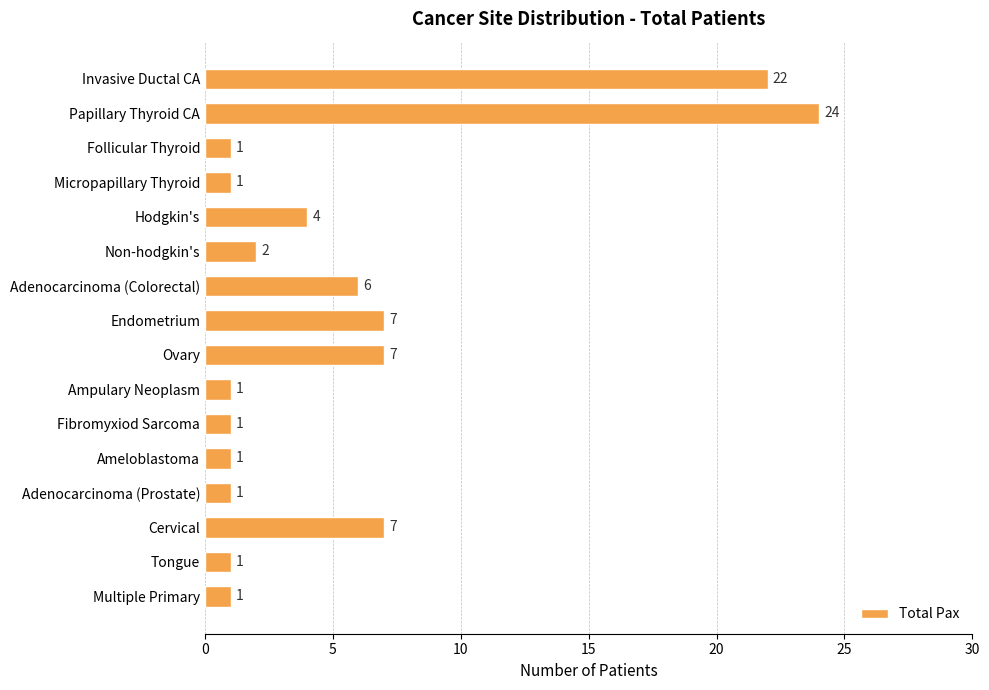

What is the change in value from Cervical to Multiple Primary?

-6